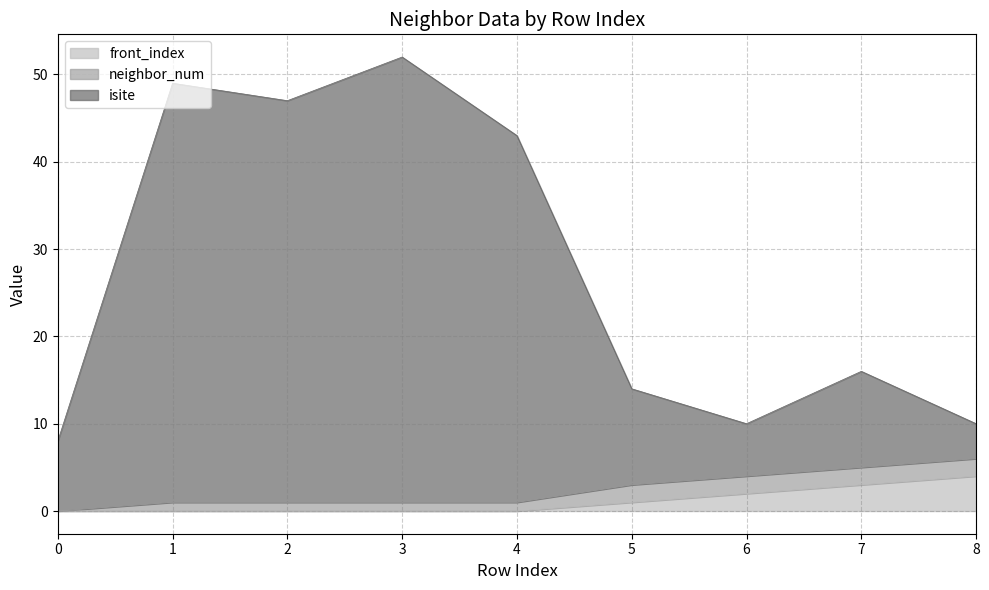

True or false: front_index and isite cross at least once.

False